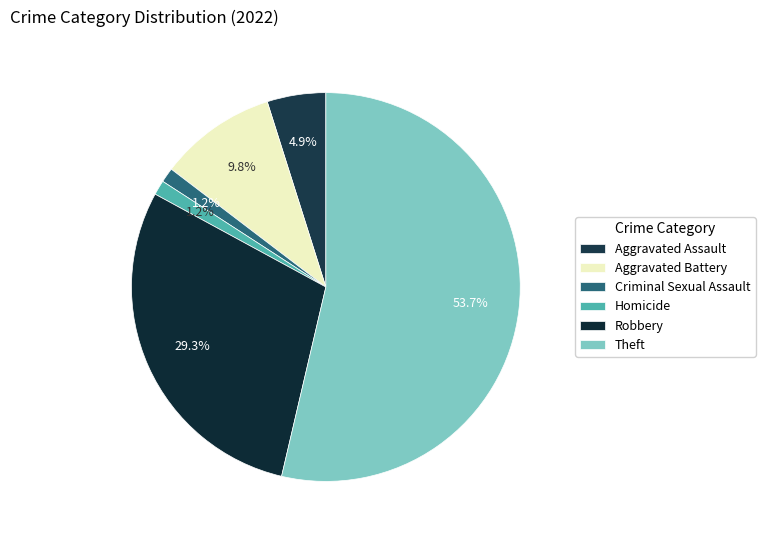

What percentage do Aggravated Battery and Aggravated Assault together represent?

14.6%